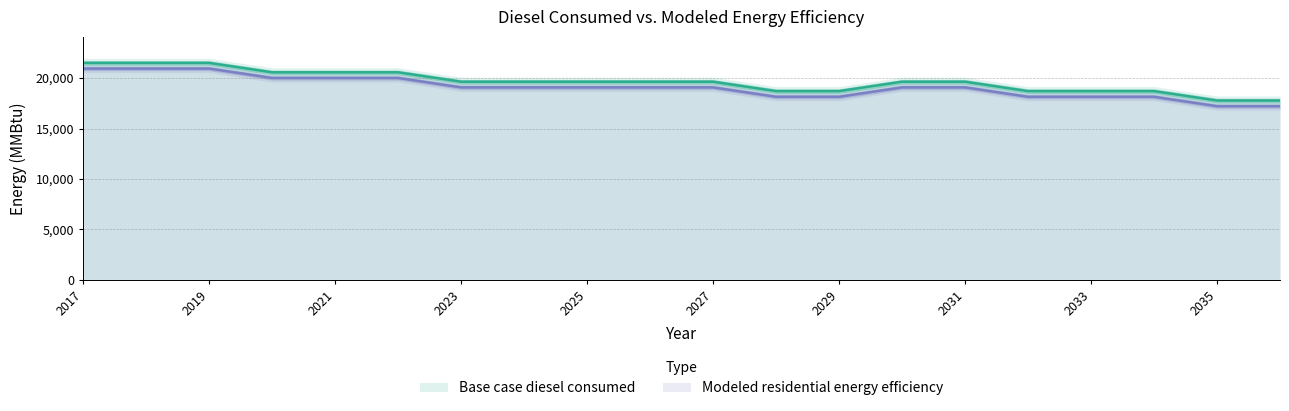

List the series in order of their peak value, lowest first.

Modeled residential energy efficiency, Base case diesel consumed